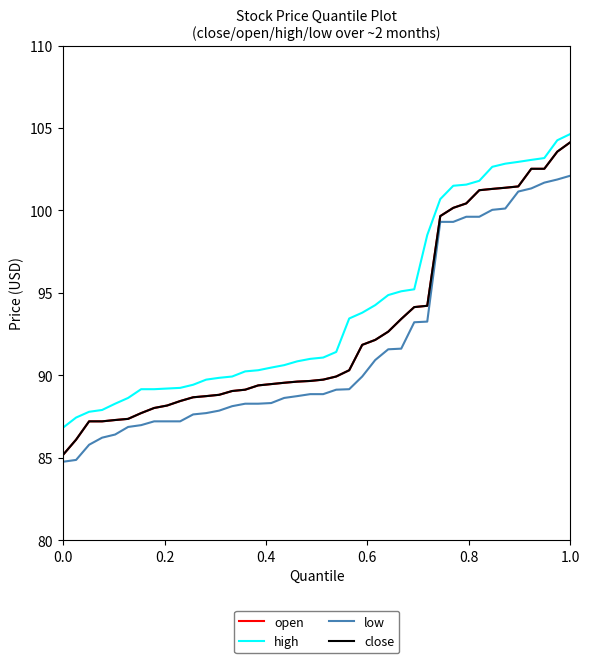

Reading right to left, what are all the values shown in this chart?

open: 104.1	103.6	102.5	102.5	101.5	101.4	101.3	101.2	100.4	100.2	99.7	94.2	94.1	93.4	92.7	92.2	91.8	90.3	89.9	89.7	89.7	89.6	89.5	89.5	89.4	89.1	89.0	88.8	88.7	88.7	88.4	88.2	88.0	87.7	87.4	87.3	87.2	87.2	86.1	85.2
high: 104.6	104.3	103.2	103.1	103.0	102.8	102.7	101.8	101.6	101.5	100.7	98.5	95.2	95.1	94.9	94.3	93.8	93.5	91.4	91.1	91.0	90.8	90.6	90.5	90.3	90.2	89.9	89.8	89.7	89.4	89.2	89.2	89.2	89.2	88.6	88.3	87.9	87.8	87.4	86.8
low: 102.1	101.9	101.7	101.3	101.2	100.1	100.0	99.6	99.6	99.3	99.3	93.3	93.2	91.6	91.6	90.9	89.9	89.2	89.1	88.9	88.9	88.7	88.6	88.3	88.3	88.3	88.1	87.9	87.7	87.6	87.2	87.2	87.2	87.0	86.9	86.4	86.2	85.8	84.9	84.8
close: 104.1	103.6	102.5	102.5	101.5	101.4	101.3	101.2	100.4	100.2	99.7	94.2	94.1	93.4	92.7	92.2	91.8	90.3	89.9	89.7	89.7	89.6	89.5	89.5	89.4	89.1	89.0	88.8	88.7	88.7	88.4	88.2	88.0	87.7	87.4	87.3	87.2	87.2	86.1	85.2